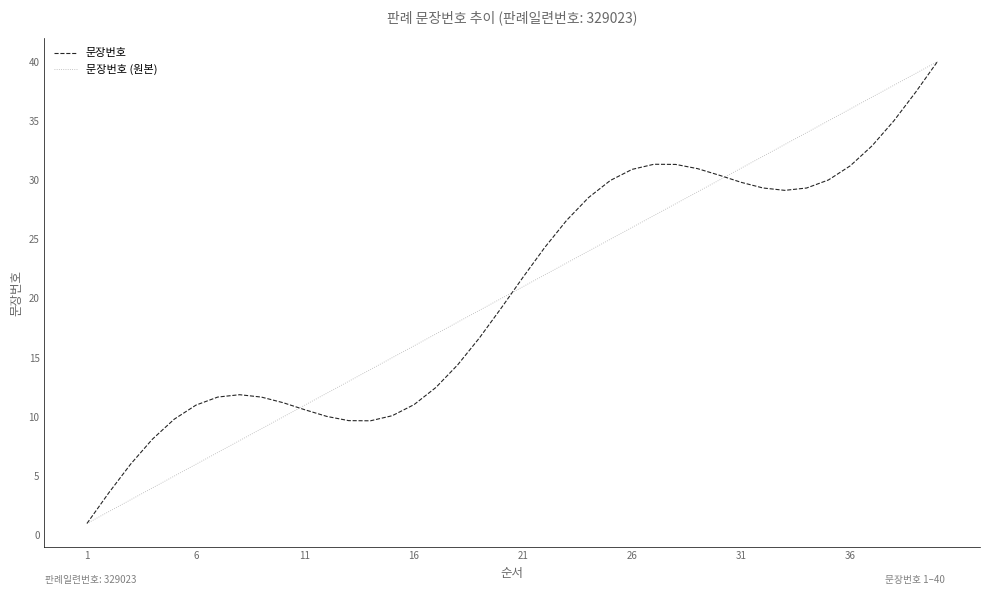

What is the lowest value of the 문장번호 (원본) series?

1.0